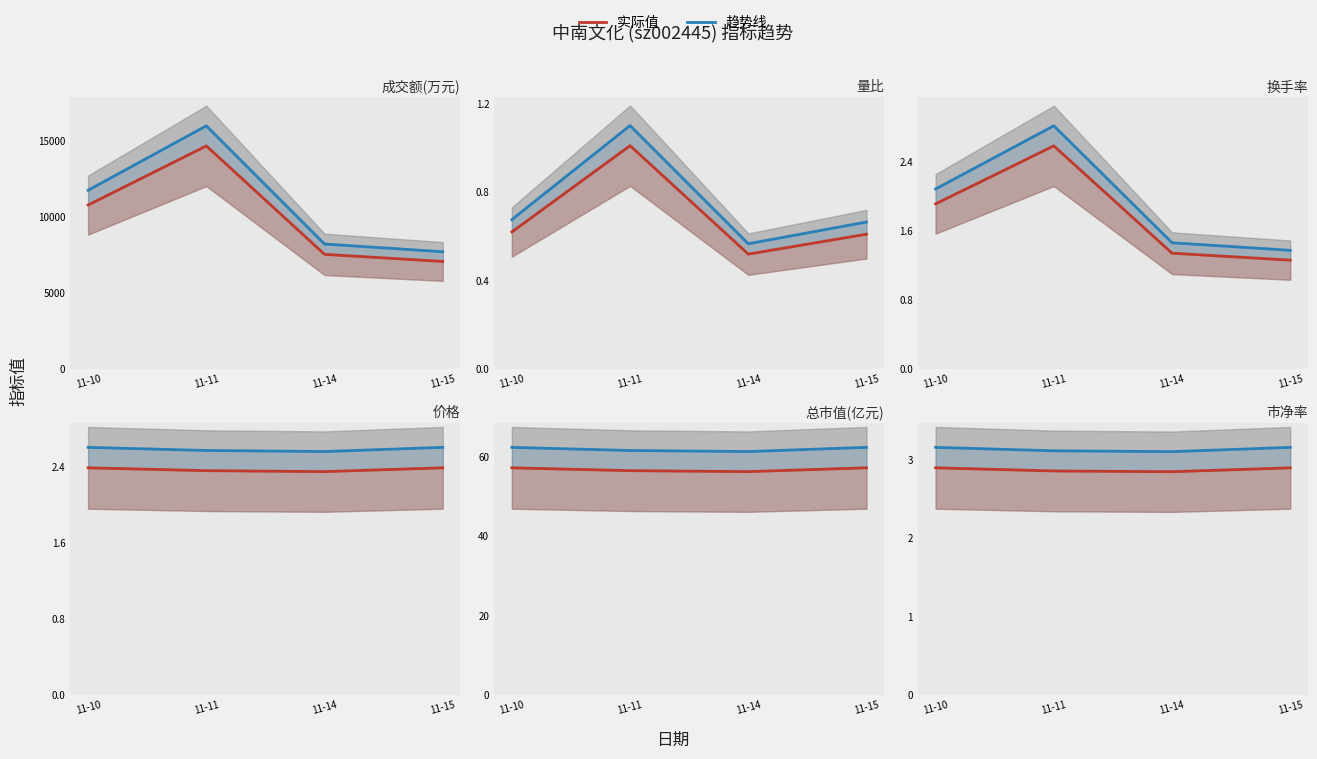

List the labels in order of 趋势线 value, largest first.

11-10, 11-15, 11-11, 11-14